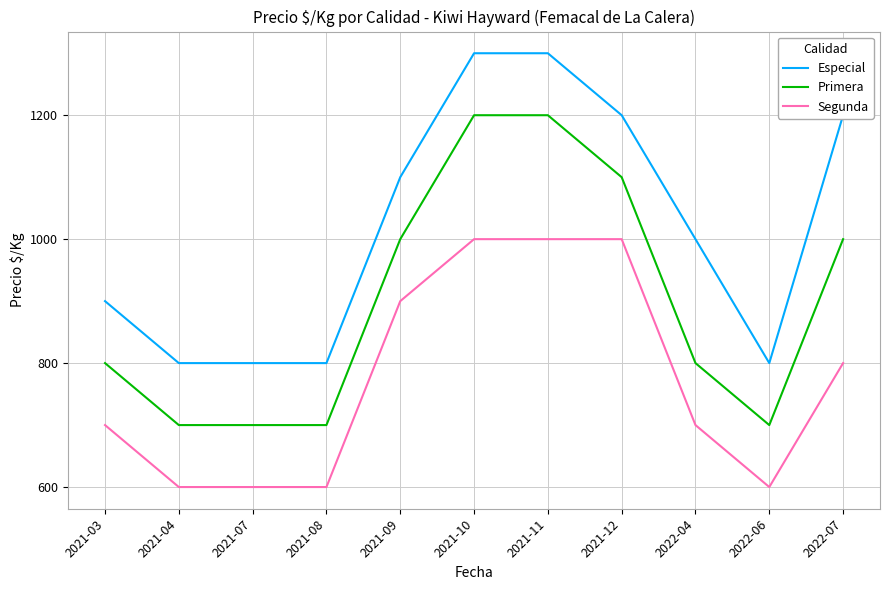

What is the minimum value shown in the chart?

600